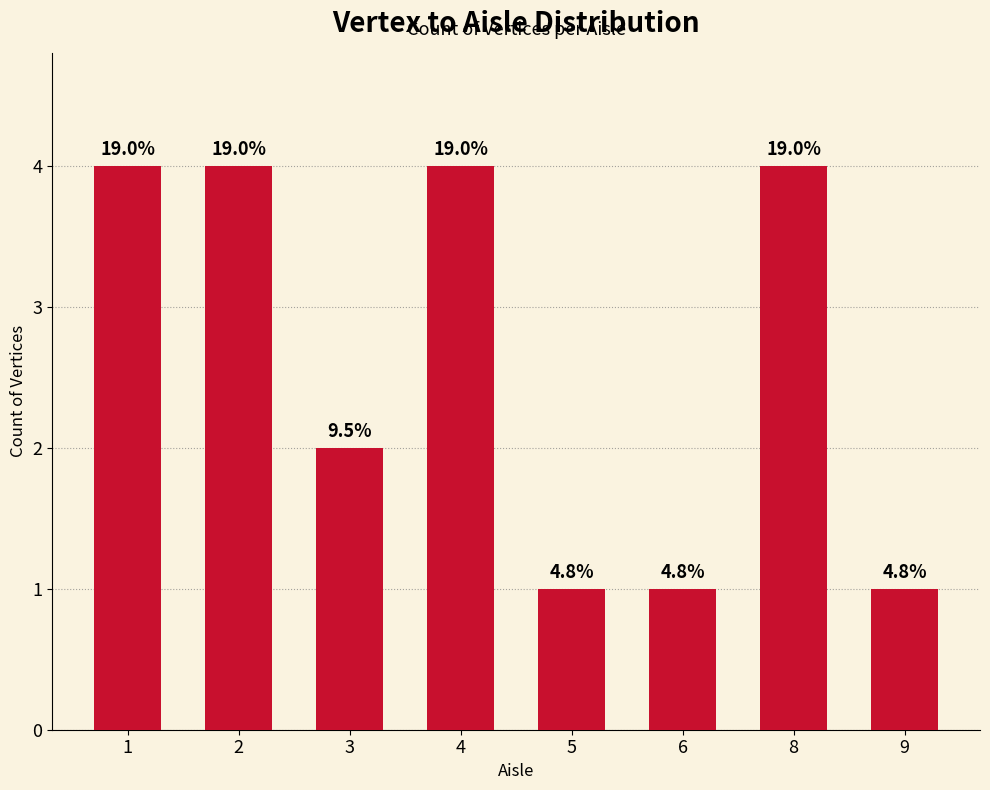

Reading left to right, extract all data points from this chart.

4	4	2	4	1	1	4	1